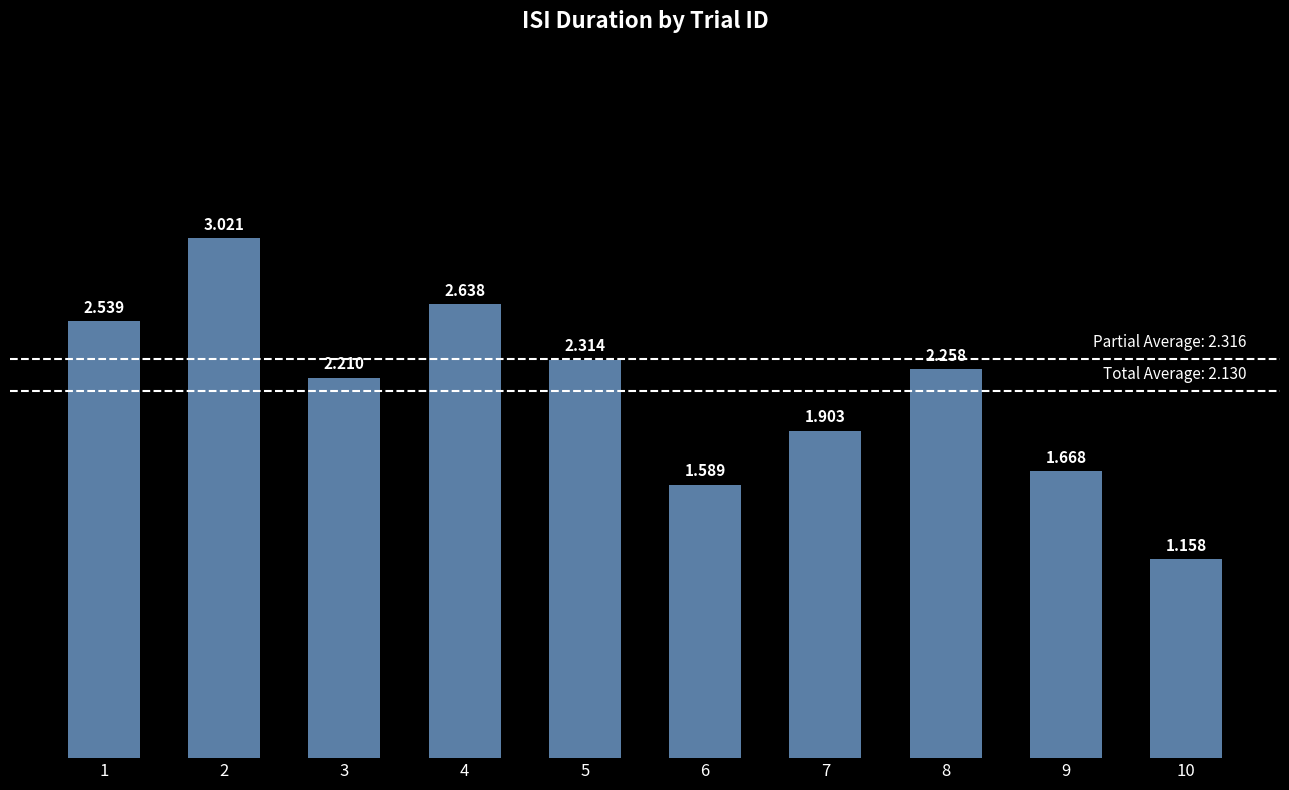

How many bars are there in total?

10